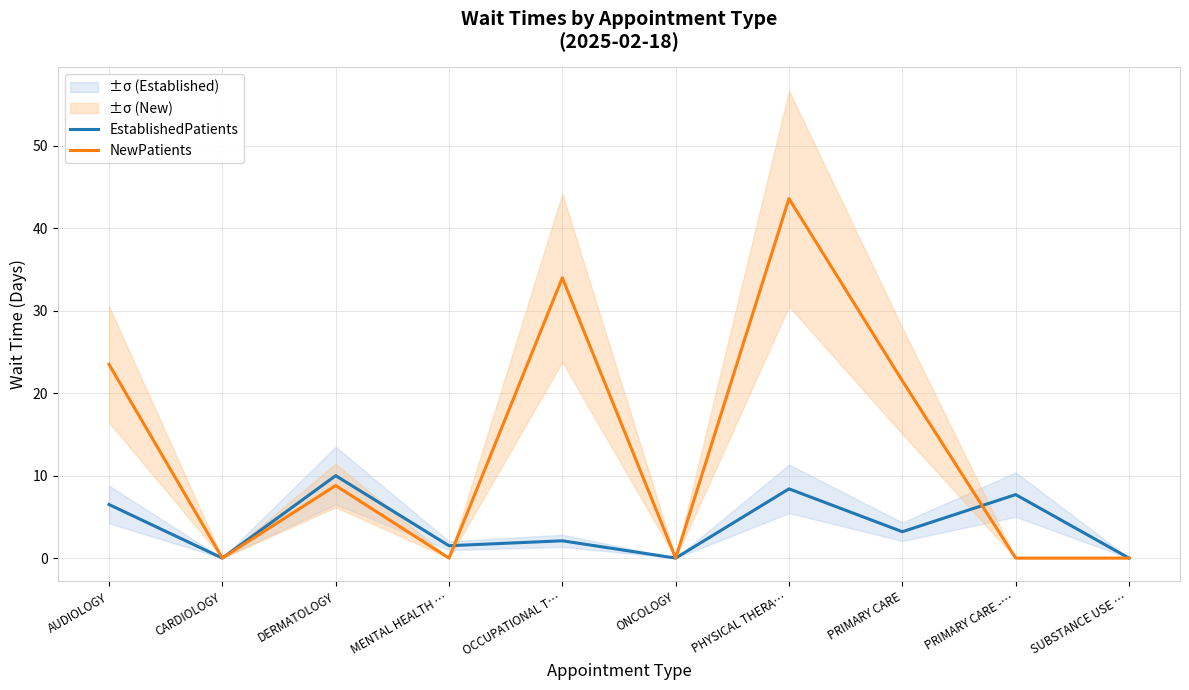

True or false: NewPatients has a value of 52.2 at OCCUPATIONAL T….

False